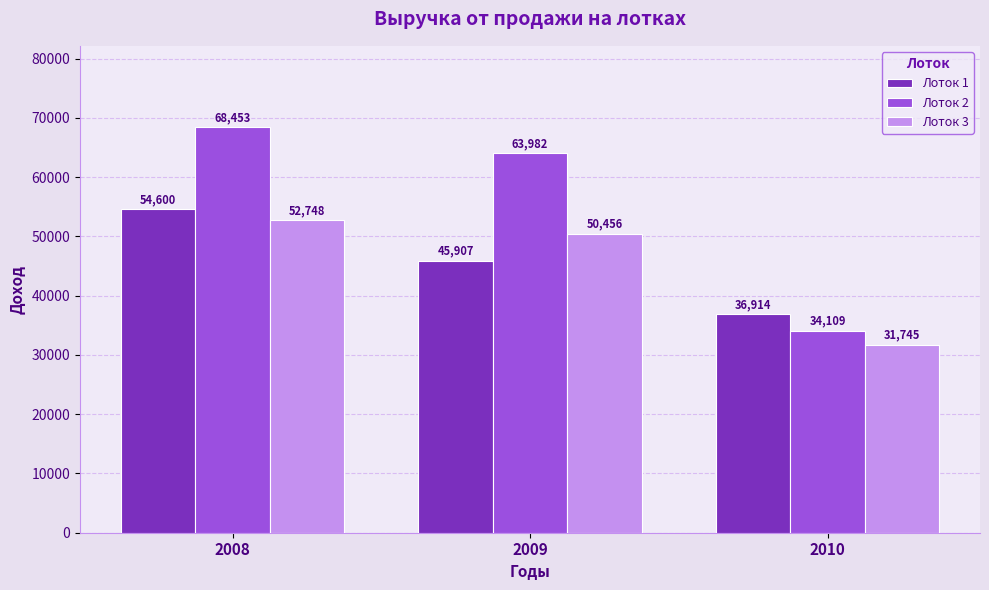

Are the bars horizontal?

No